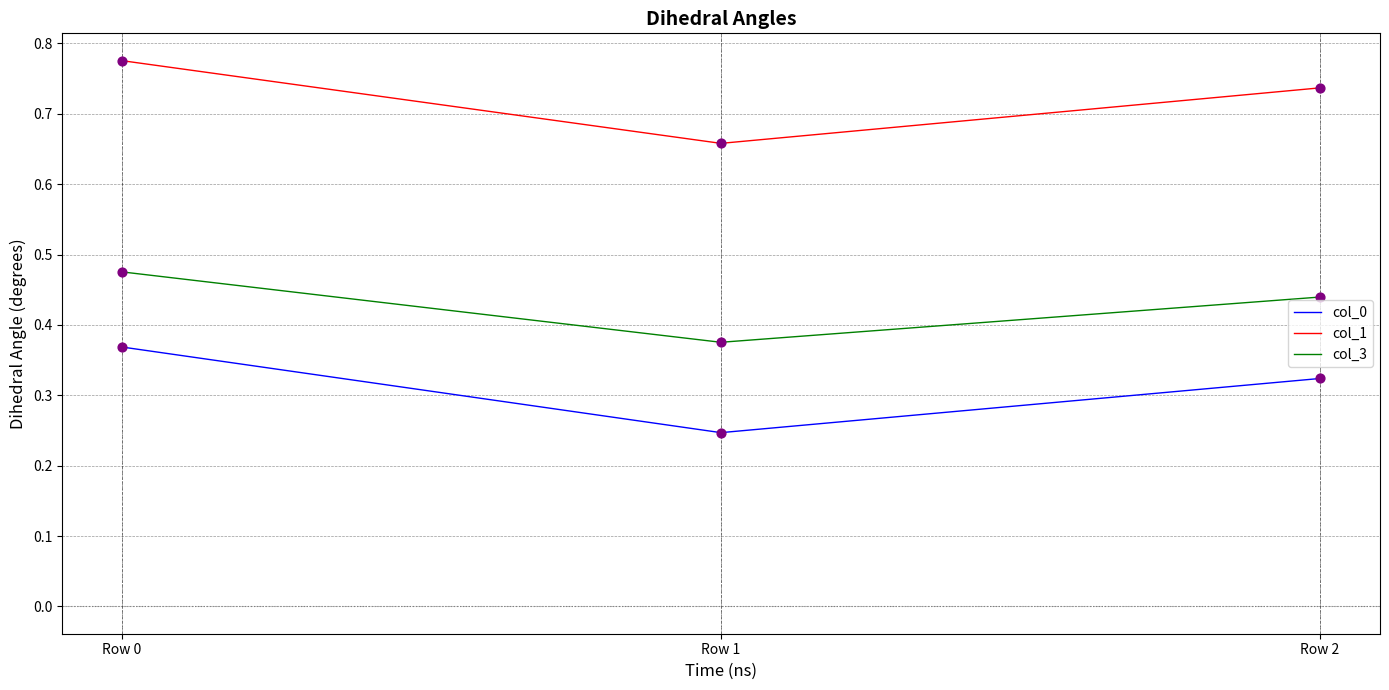

Between Row 0 and Row 2, which series saw the biggest shift?

col_0